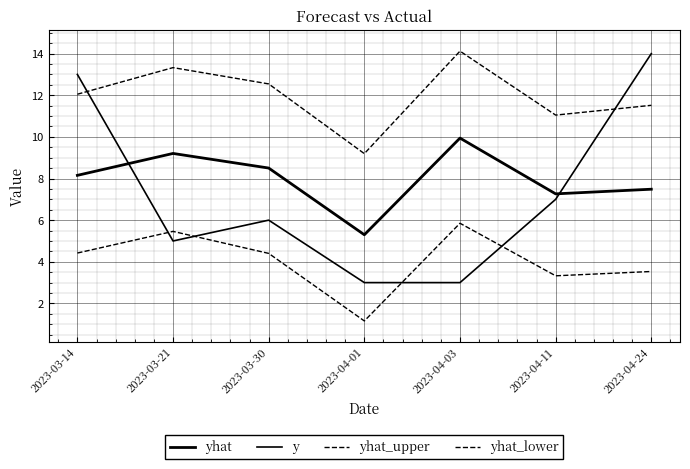

At which category does yhat_lower reach its first local valley?

2023-04-01